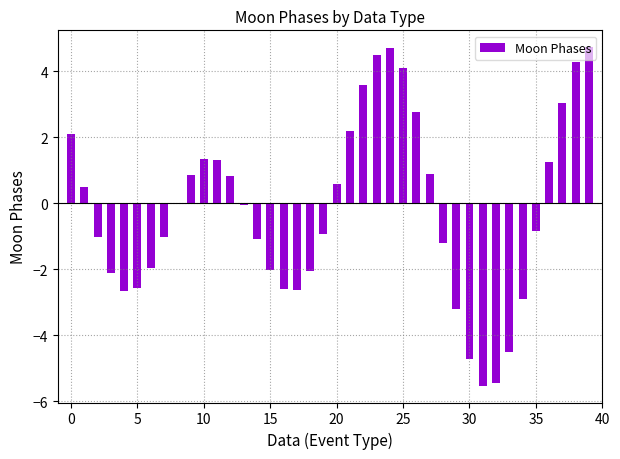

What is the sum of all values?

-7.5